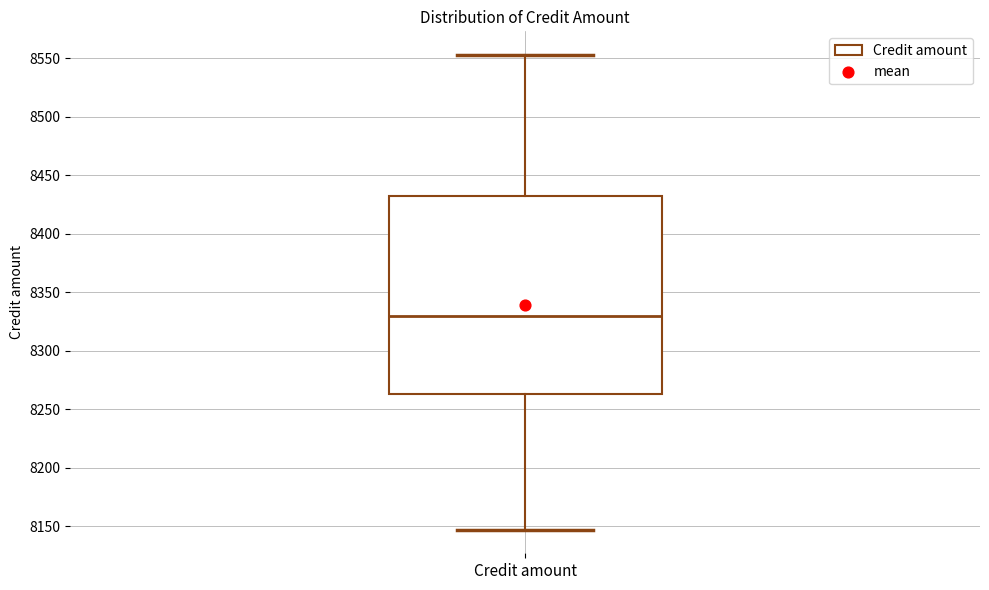

Transcribe this box plot: give where the median line is, the range the box spans, and where the two whiskers end, as read against the y-axis. The values are not printed on the chart, so give them approximately, as read against the axis.

median 8330, box 8265 to 8430, whiskers 8145 to 8555